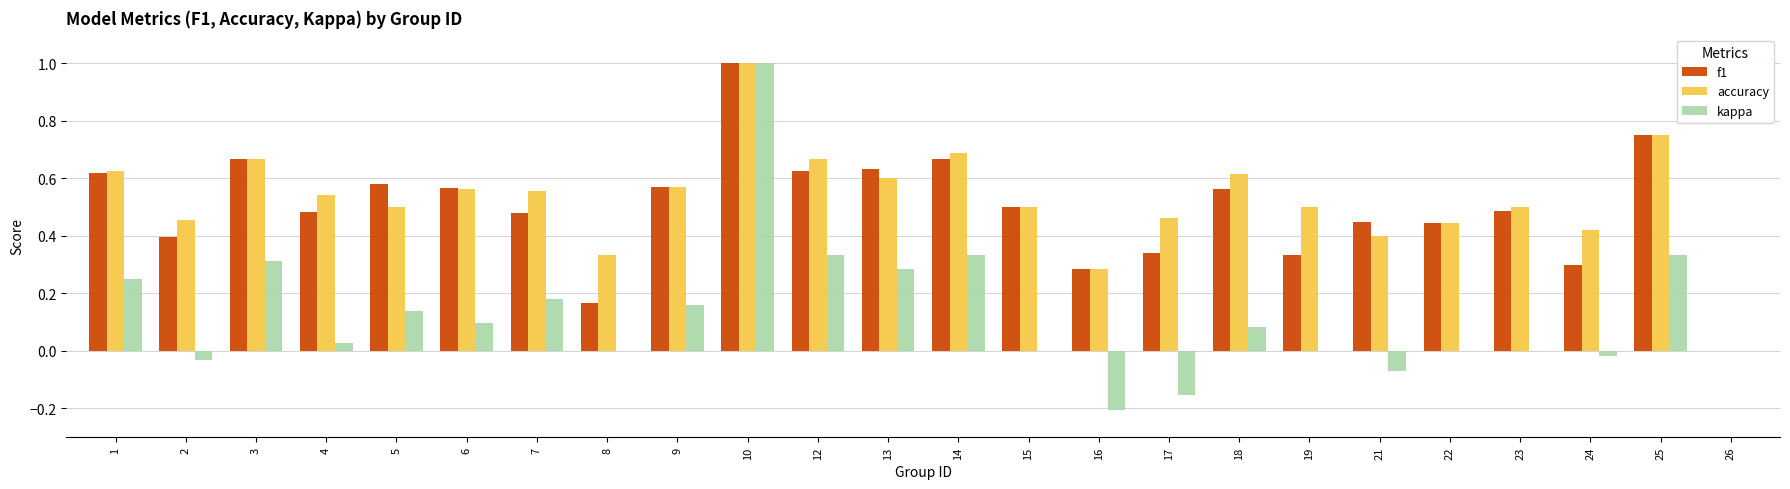

Count the accuracy values in the range 0 to 1.

24